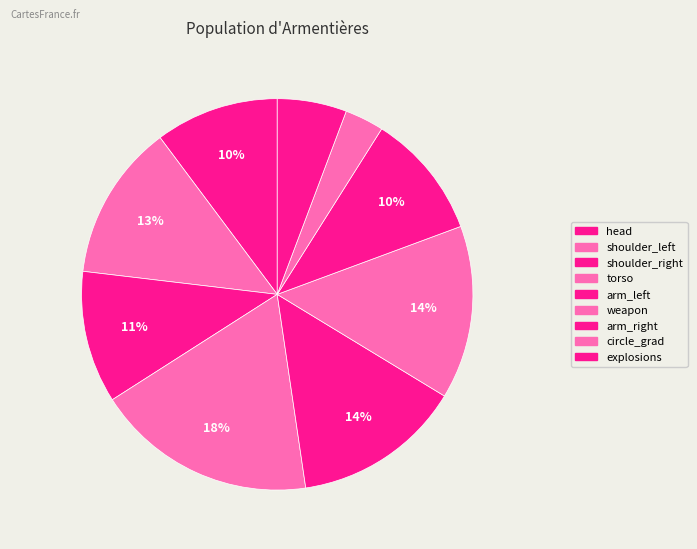

Count the number of slices in the pie.

9